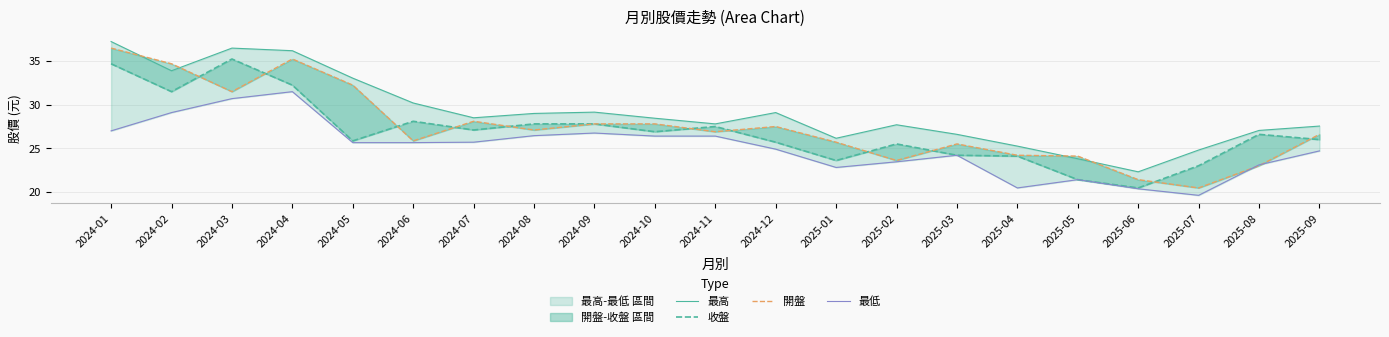

What is the value of the 最低 point at the 1st from the left?

27.0